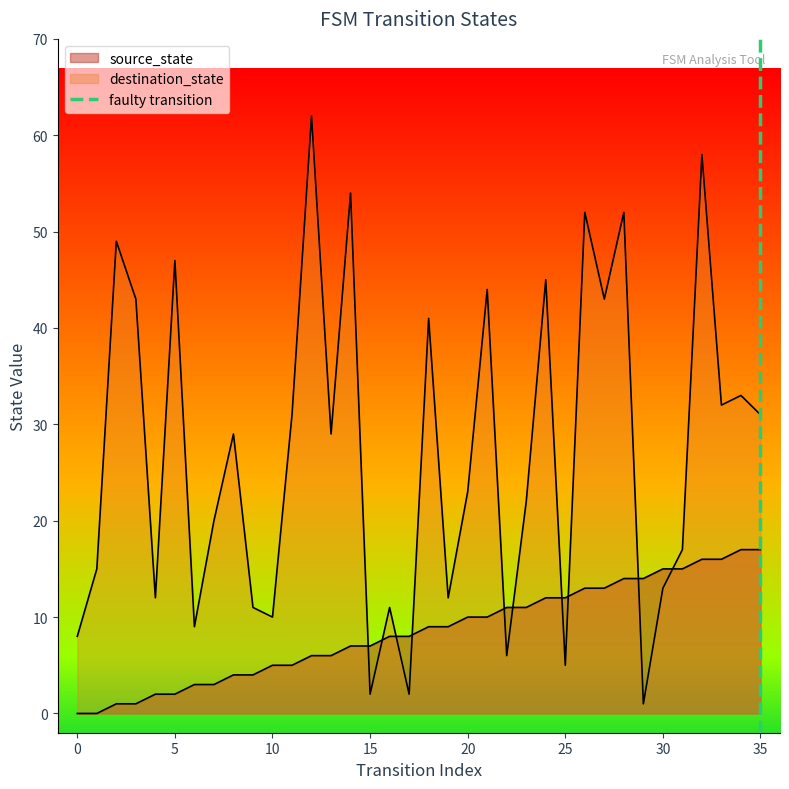

Is it true that the value at 35 is 0?

True